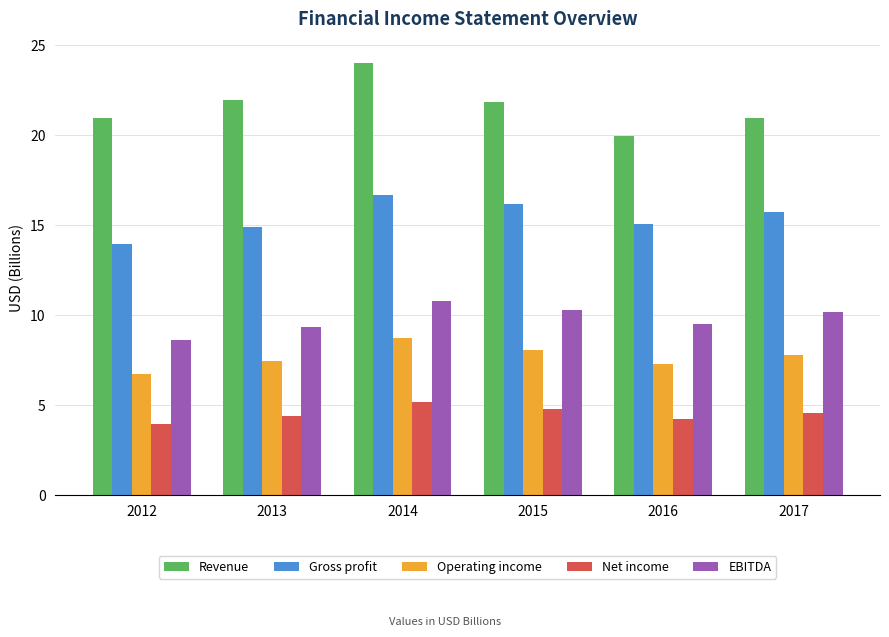

Read the Operating income value at 2015.

8.1